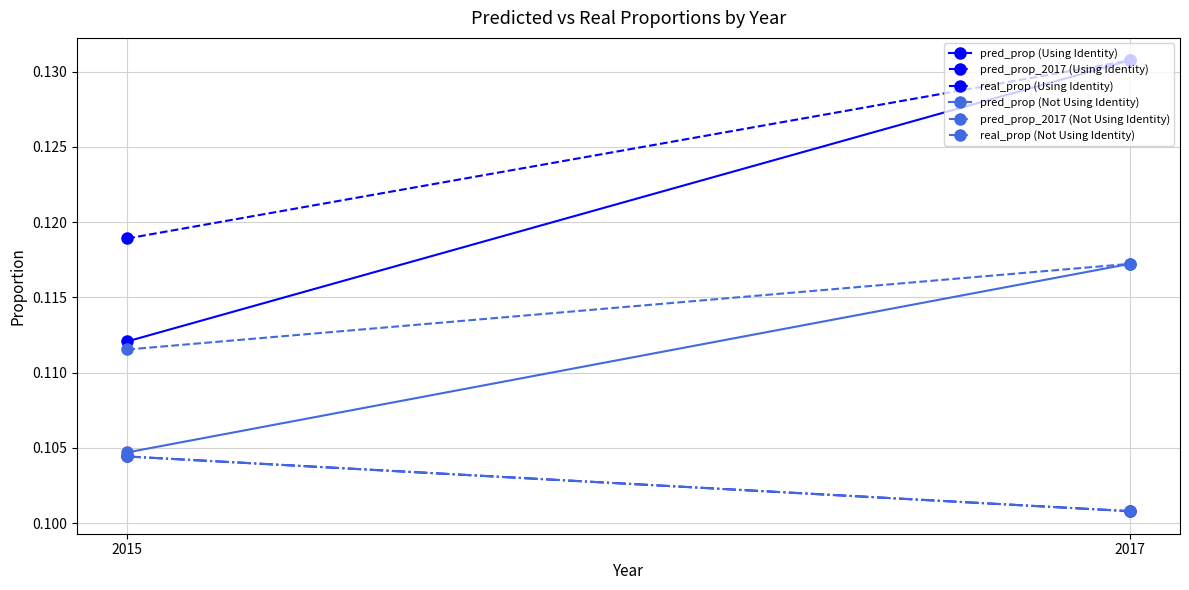

Reading left to right, what are all the values shown in this chart?

pred_prop (Using Identity): 0.1	0.1
pred_prop_2017 (Using Identity): 0.1	0.1
real_prop (Using Identity): 0.1	0.1
pred_prop (Not Using Identity): 0.1	0.1
pred_prop_2017 (Not Using Identity): 0.1	0.1
real_prop (Not Using Identity): 0.1	0.1